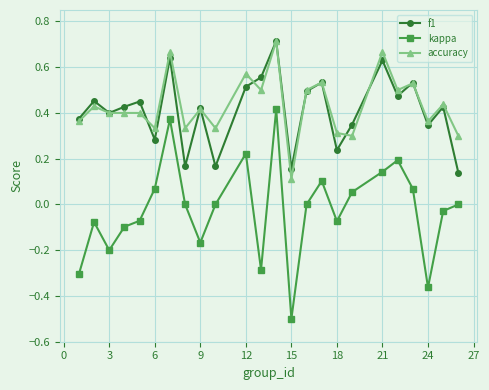

How many interior local valleys does the f1 series have?

8